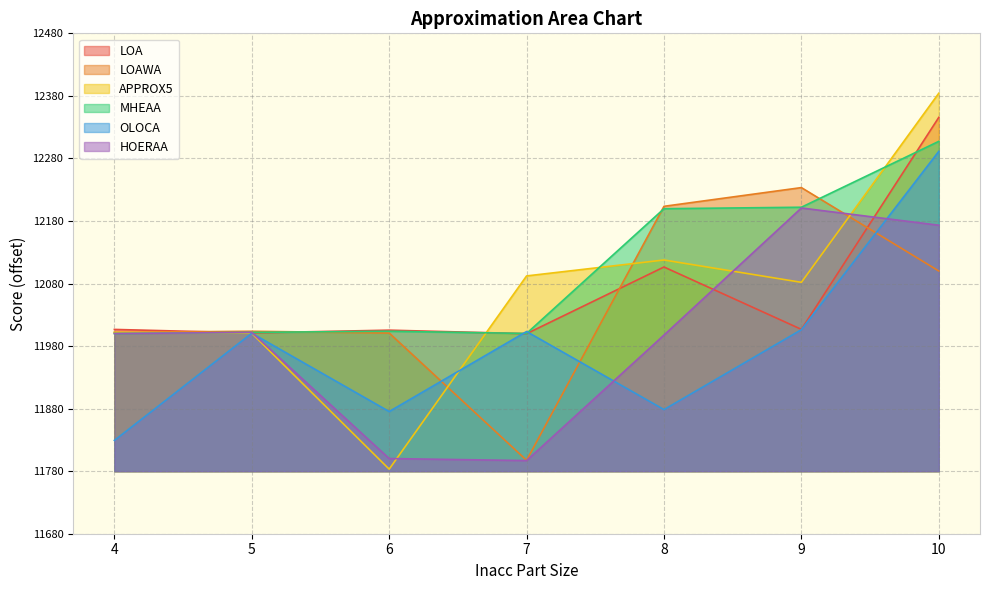

At which label is LOAWA closest to 235?

5